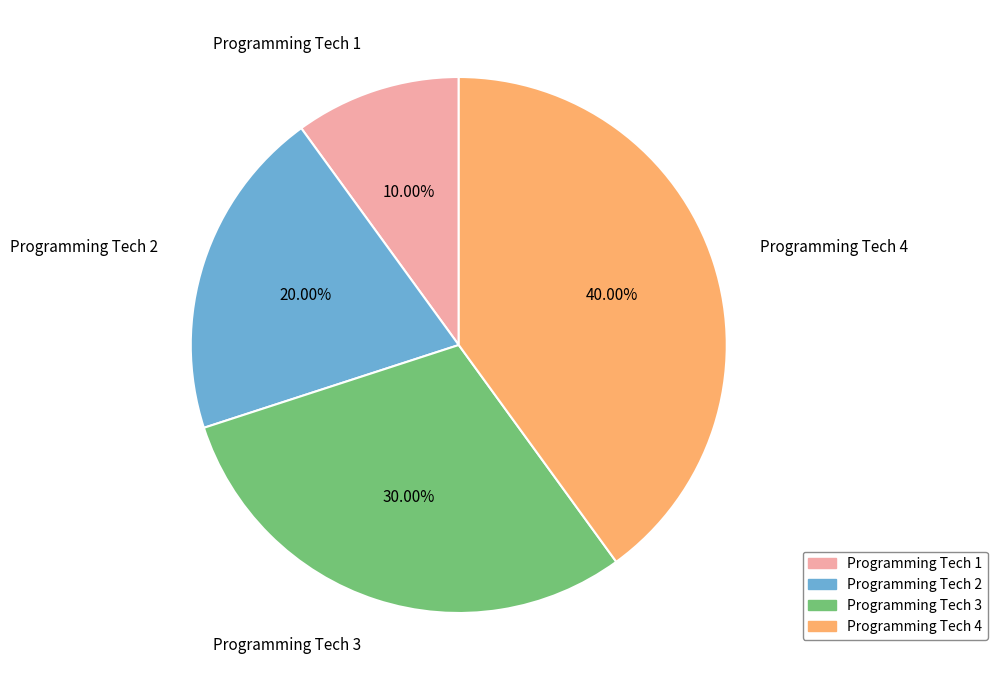

The Programming Tech 2 slice represents 25% of the pie. True or false?

False